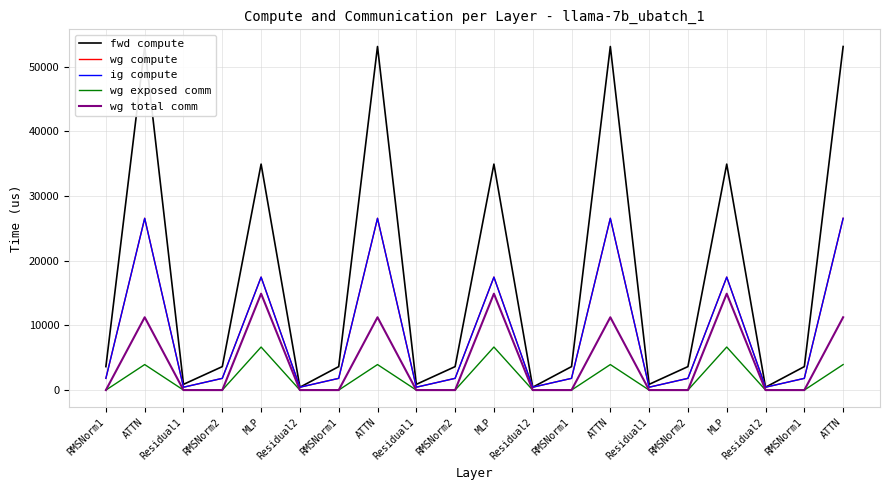

In ig compute, how many points are lower than both neighbors (excluding endpoints)?

6